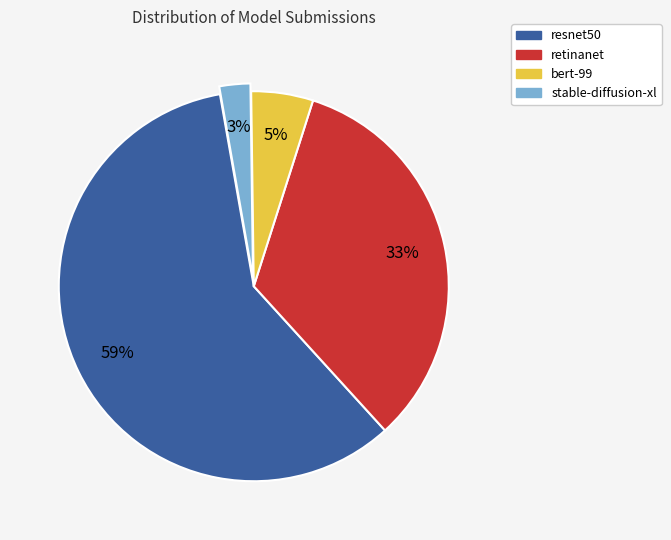

True or false: bert-99 accounts for 1% of the total.

False